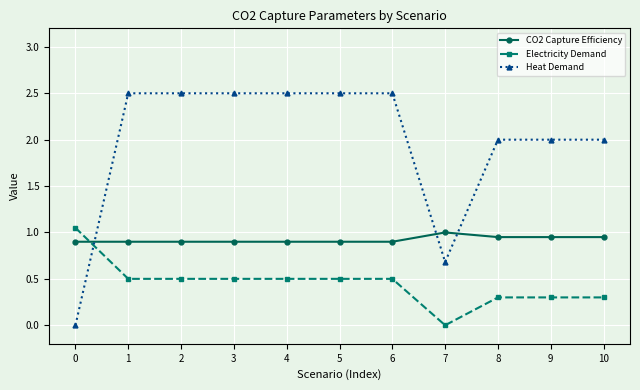

Is it true that Heat Demand equals 2.5 at 1?

True